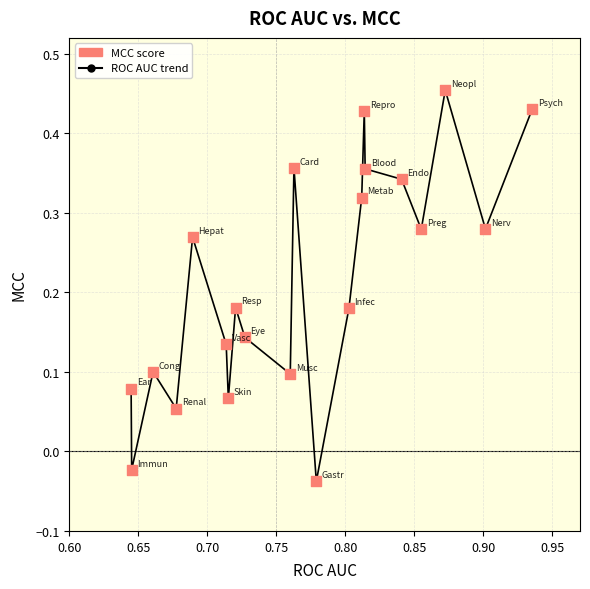

How many points are higher than both their immediate neighbors (excluding endpoints)?

6